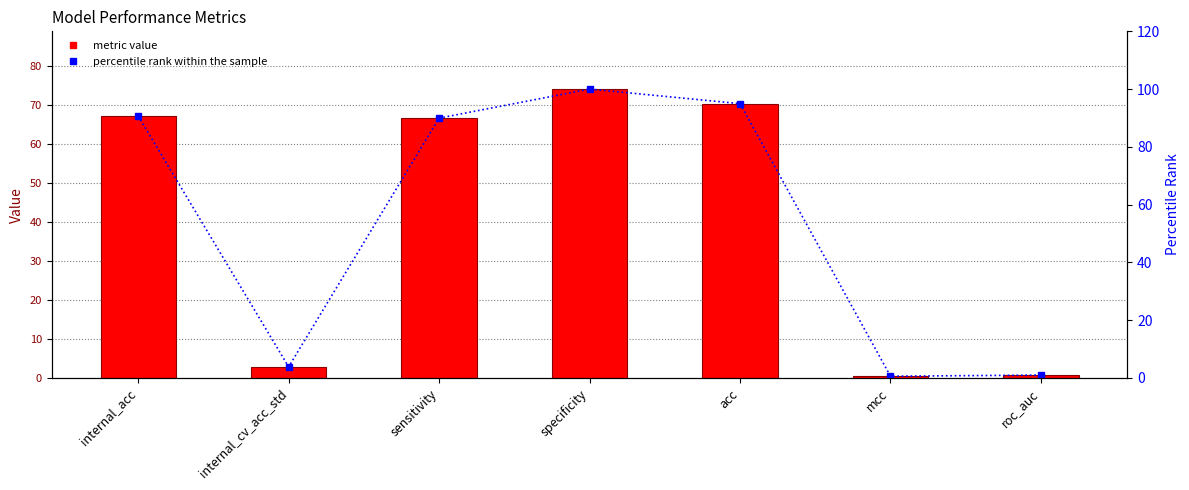

Reading left to right, what are all the values shown in this chart?

metric value: internal_acc=67.2	internal_cv_acc_std=2.8	sensitivity=66.7	specificity=74.1	acc=70.4	mcc=0.4	roc_auc=0.7
percentile rank within the sample: internal_acc=90.7	internal_cv_acc_std=3.8	sensitivity=89.9	specificity=100.0	acc=95.0	mcc=0.6	roc_auc=0.9